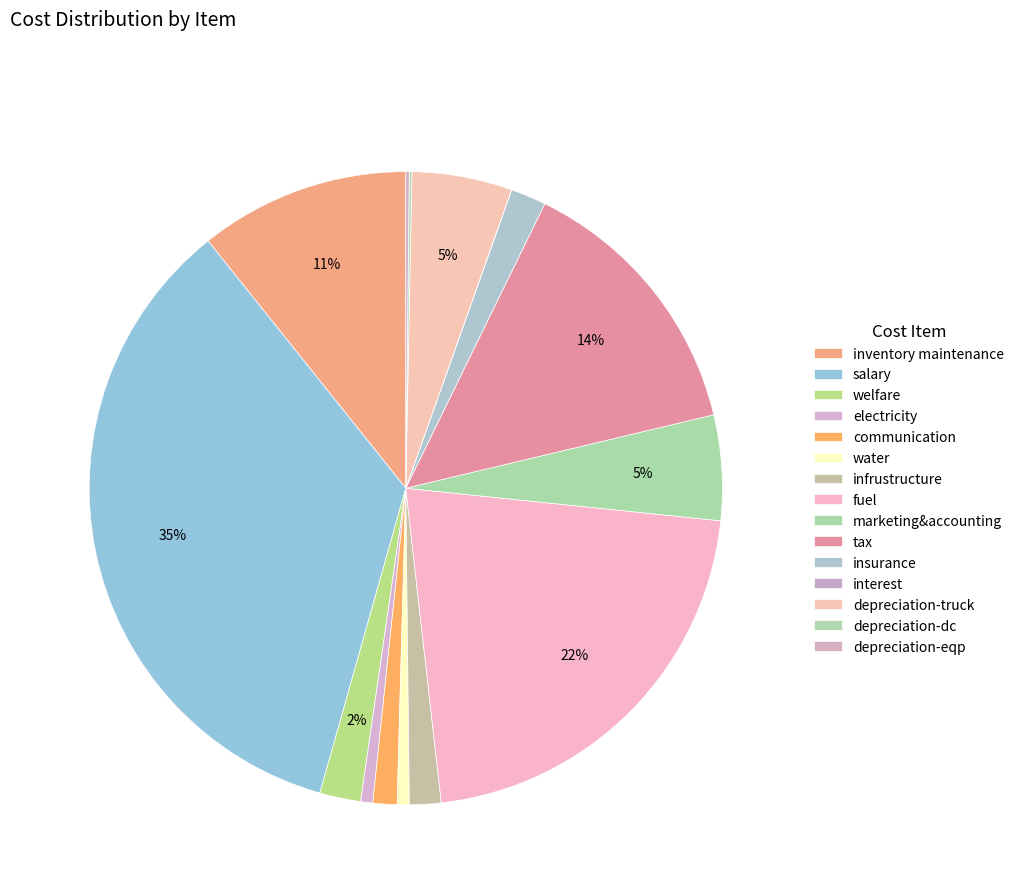

To the nearest percent, what is the difference between the largest and smallest slice percentages?

35%